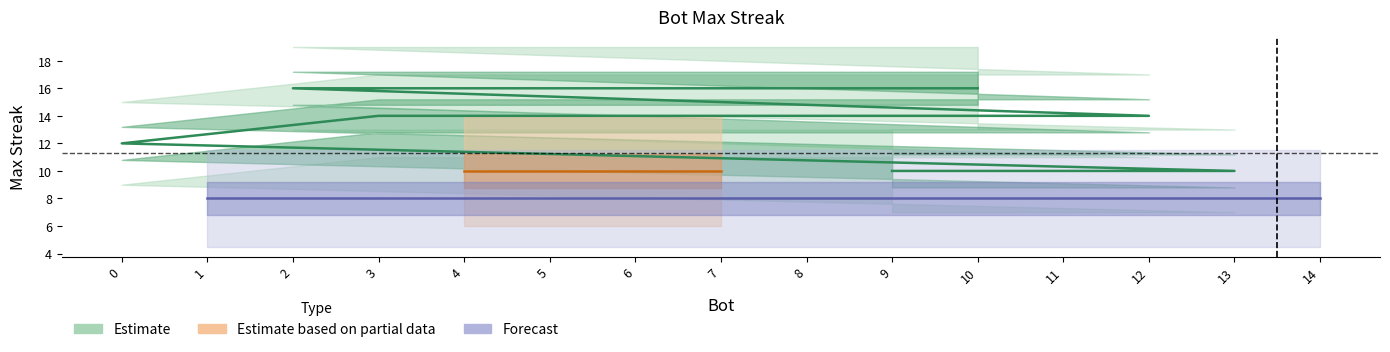

The chart shows a value of 17 at 11. True or false?

False